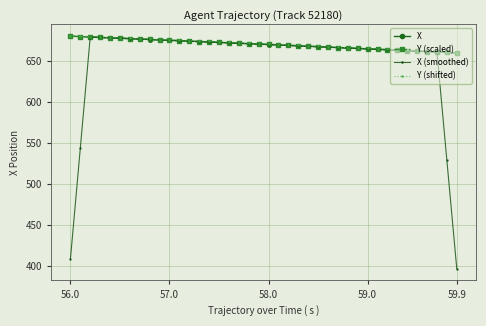

What is the difference between the second highest and second lowest values in the Y (scaled) series?

19.3